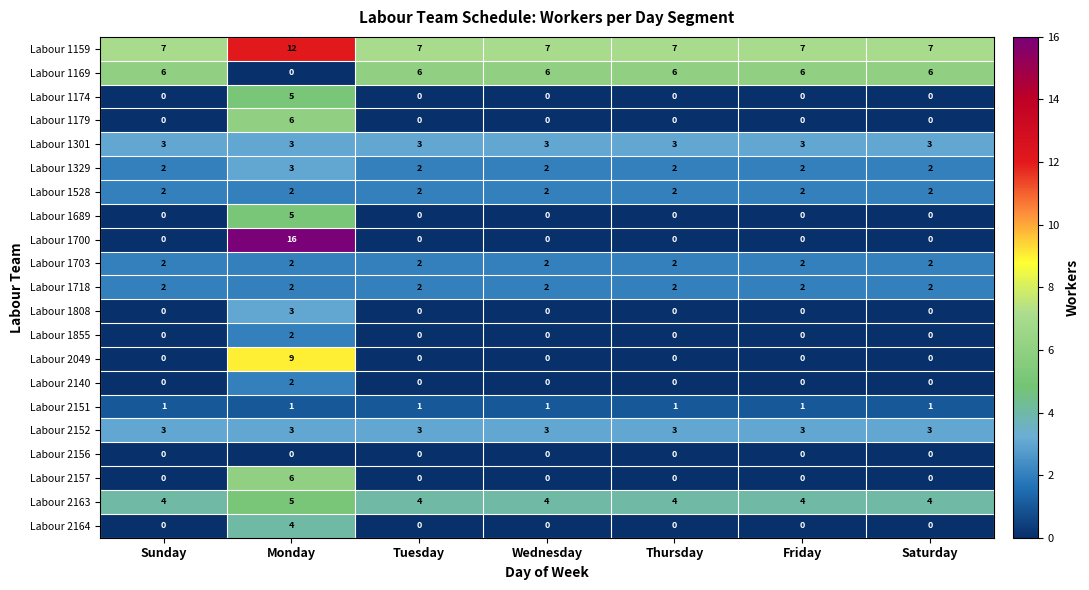

What is the greatest value displayed?

16